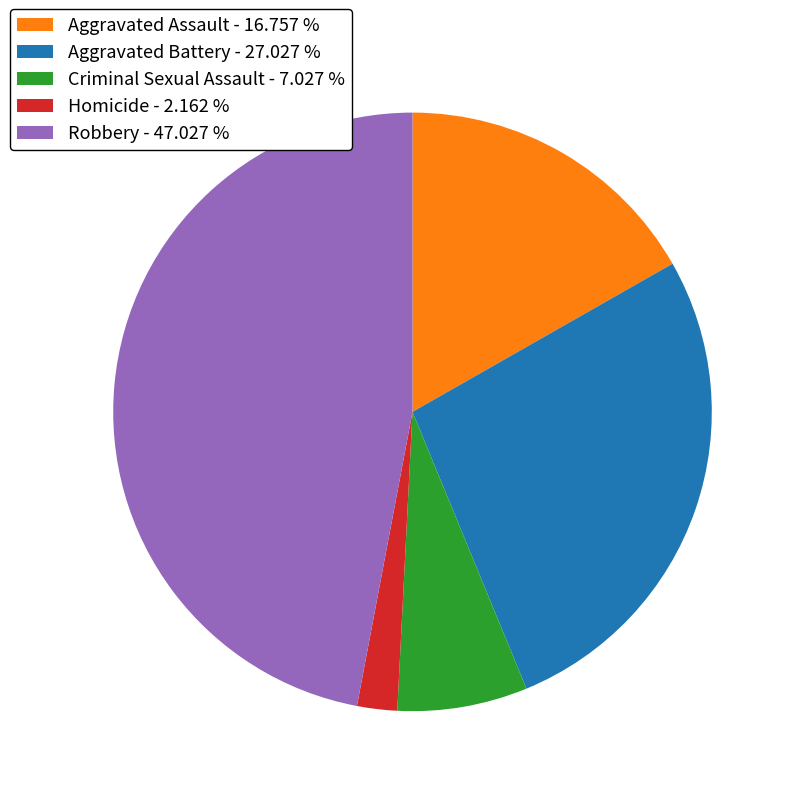

Combined, do Aggravated Battery - 27.027 % and Robbery - 47.027 % account for over 50%?

Yes